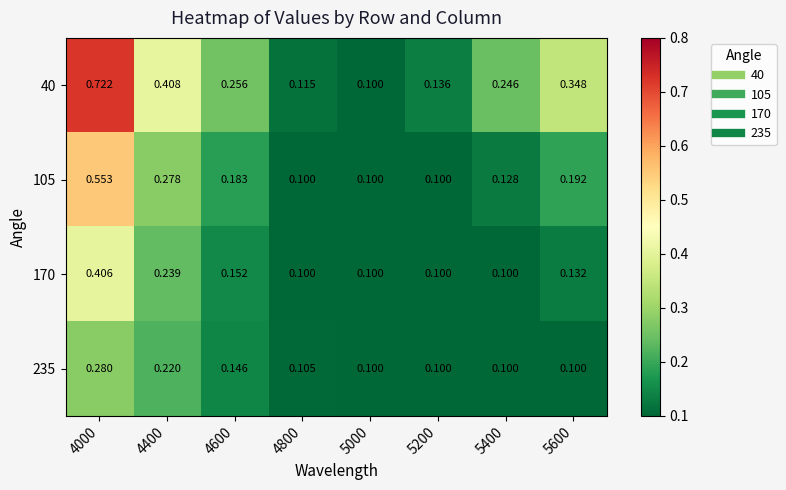

Is the value of 170 at 5000 greater than the value of 105 at 4400?

No